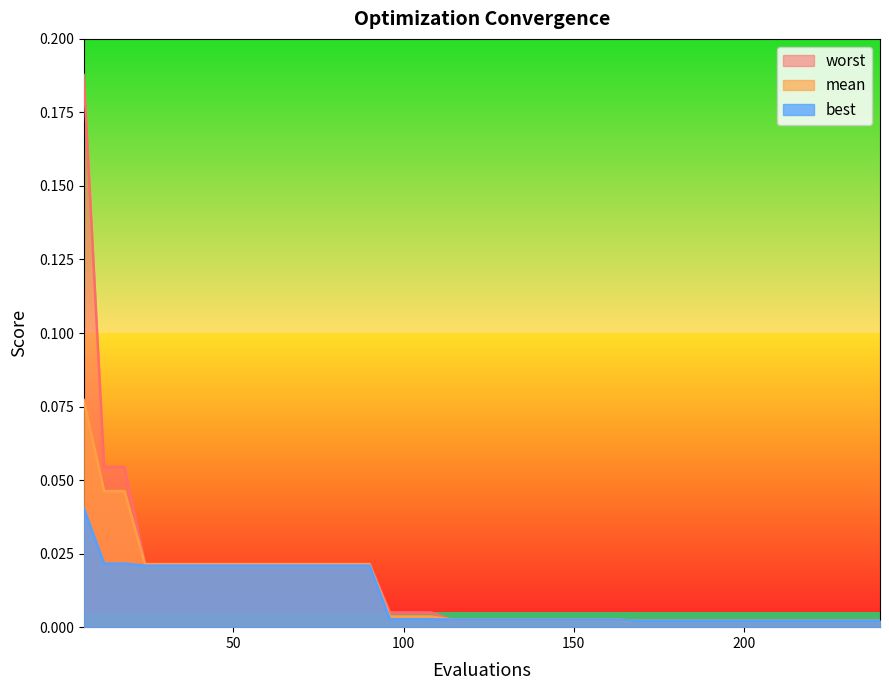

Reading left to right, extract all data points from this chart.

mean: 6=0.1	12=0.0	18=0.0	24=0.0	30=0.0	36=0.0	42=0.0	48=0.0	54=0.0	60=0.0	66=0.0	72=0.0	78=0.0	84=0.0	90=0.0	96=0.0	102=0.0	108=0.0	114=0.0	120=0.0	126=0.0	132=0.0	138=0.0	144=0.0	150=0.0	156=0.0	162=0.0	168=0.0	174=0.0	180=0.0	186=0.0	192=0.0	198=0.0	204=0.0	210=0.0	216=0.0	222=0.0	228=0.0	234=0.0	240=0.0
best: 6=0.0	12=0.0	18=0.0	24=0.0	30=0.0	36=0.0	42=0.0	48=0.0	54=0.0	60=0.0	66=0.0	72=0.0	78=0.0	84=0.0	90=0.0	96=0.0	102=0.0	108=0.0	114=0.0	120=0.0	126=0.0	132=0.0	138=0.0	144=0.0	150=0.0	156=0.0	162=0.0	168=0.0	174=0.0	180=0.0	186=0.0	192=0.0	198=0.0	204=0.0	210=0.0	216=0.0	222=0.0	228=0.0	234=0.0	240=0.0
worst: 6=0.2	12=0.1	18=0.1	24=0.0	30=0.0	36=0.0	42=0.0	48=0.0	54=0.0	60=0.0	66=0.0	72=0.0	78=0.0	84=0.0	90=0.0	96=0.0	102=0.0	108=0.0	114=0.0	120=0.0	126=0.0	132=0.0	138=0.0	144=0.0	150=0.0	156=0.0	162=0.0	168=0.0	174=0.0	180=0.0	186=0.0	192=0.0	198=0.0	204=0.0	210=0.0	216=0.0	222=0.0	228=0.0	234=0.0	240=0.0